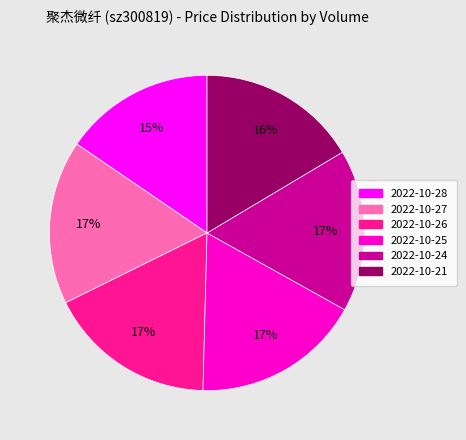

To the nearest percent, what is the difference between the largest and smallest slice percentages?

2%